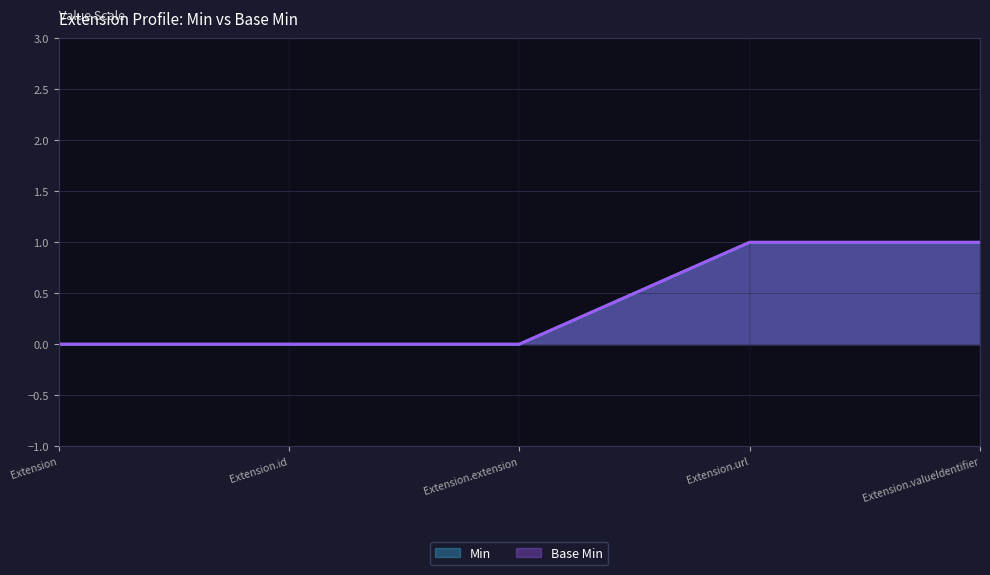

What is the greatest value displayed?

1